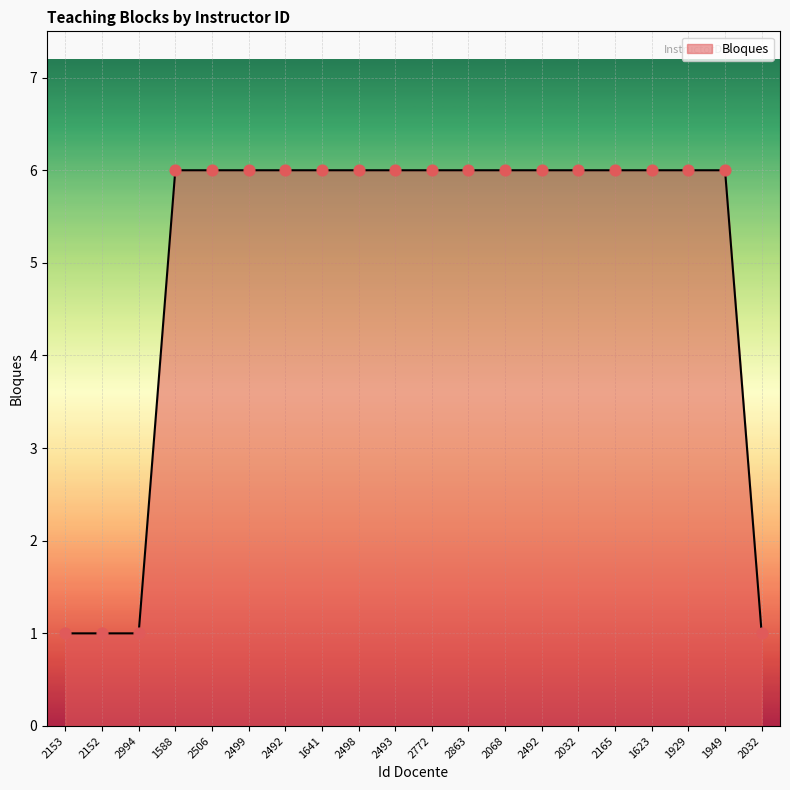

What is the change in value from 2994 to 1949?

+5